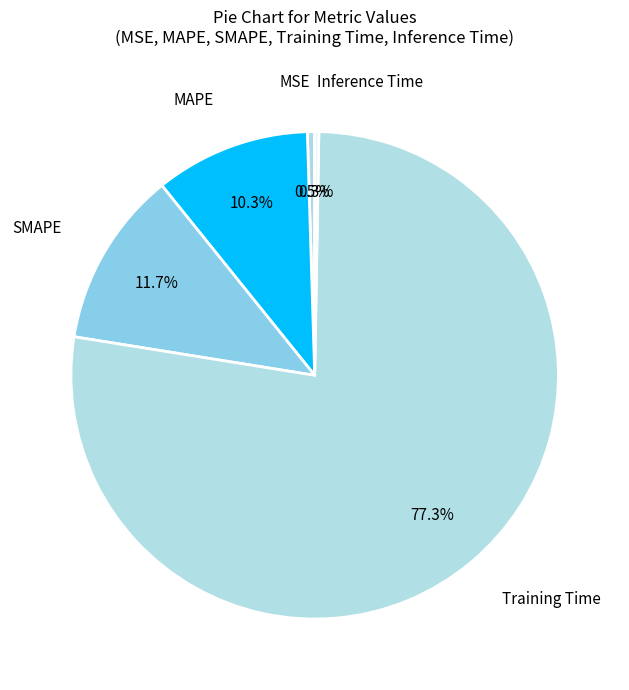

Rank the categories by value from highest to lowest.

Training Time, SMAPE, MAPE, MSE, Inference Time